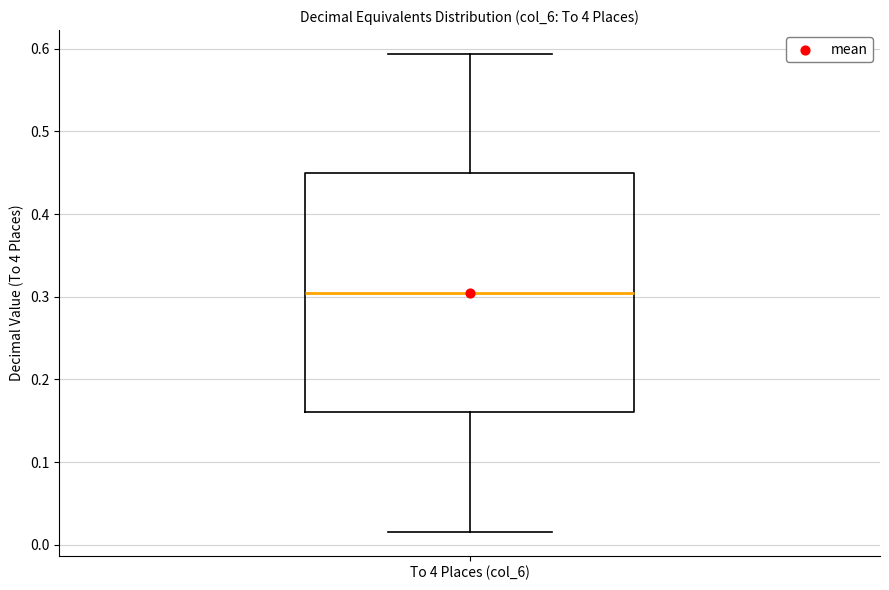

Where is the lower edge of the box for To 4 Places (col_6) on the y-axis? The values are not printed on the chart, so give them approximately, as read against the axis.

0.16